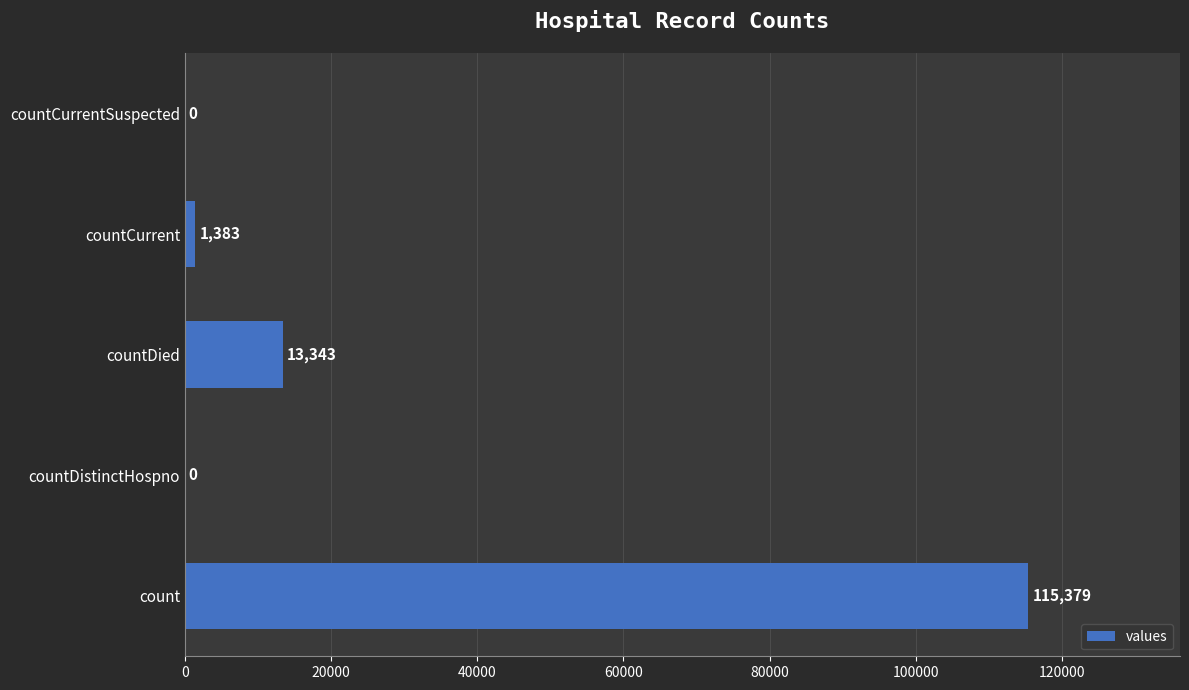

At which label is the value closest to 57689?

countDied